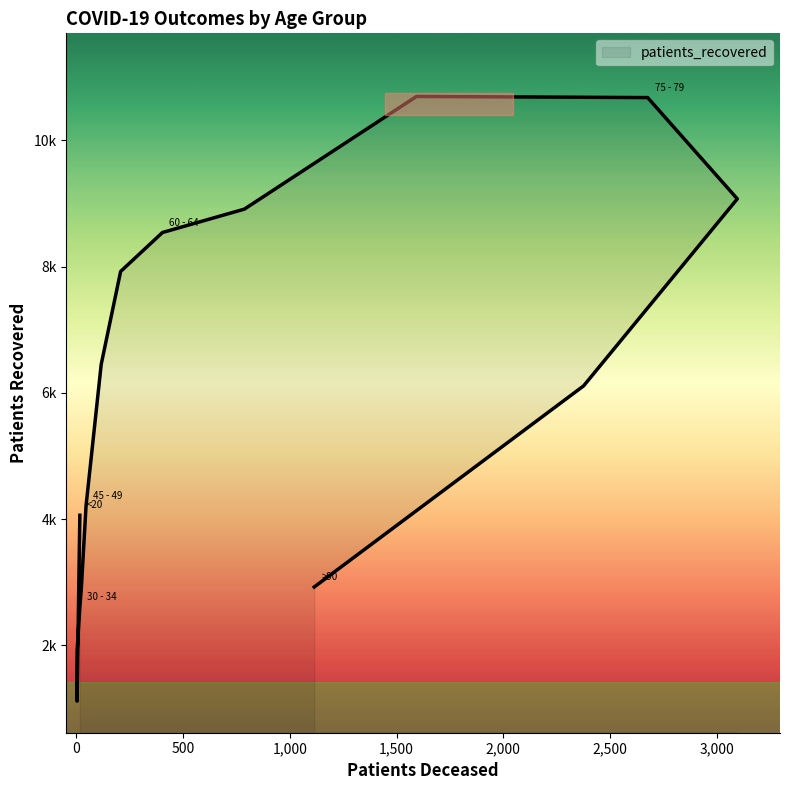

How many data points are less than 6112?

8